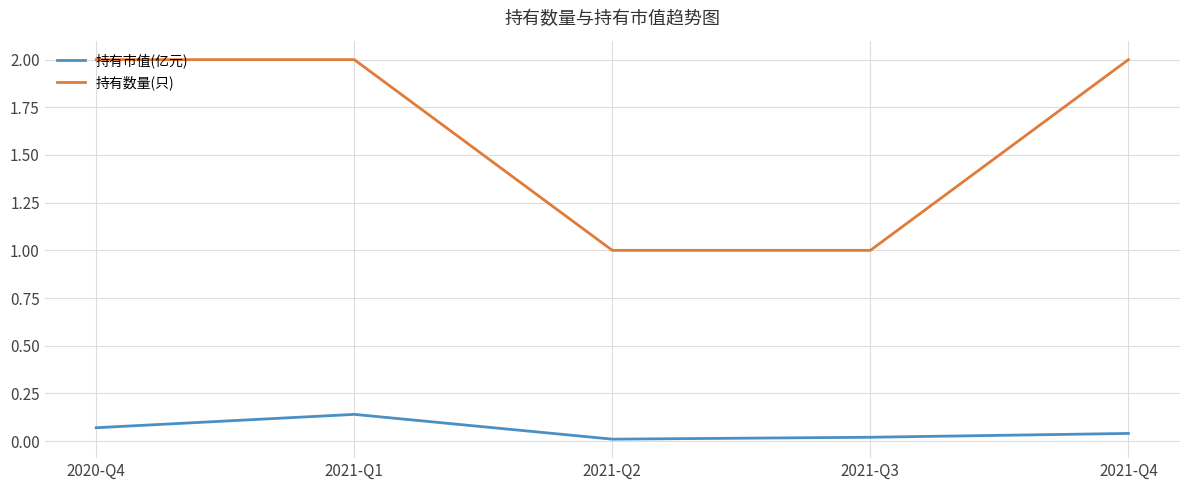

What is the sum of all 持有数量(只) values?

8.0